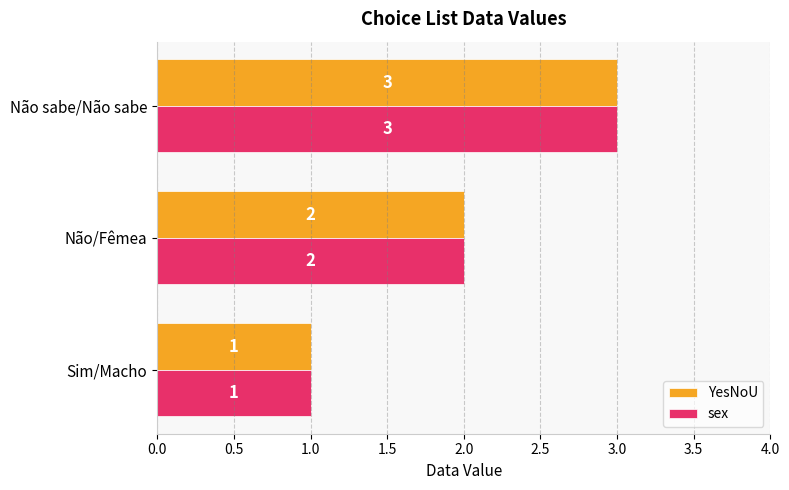

Which label corresponds to the smallest value in the chart?

Sim/Macho